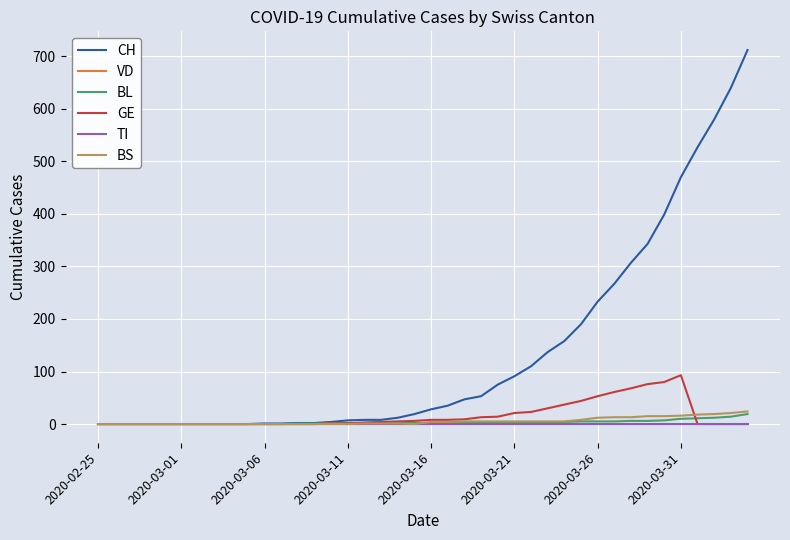

Which series has the widest spread of values?

CH